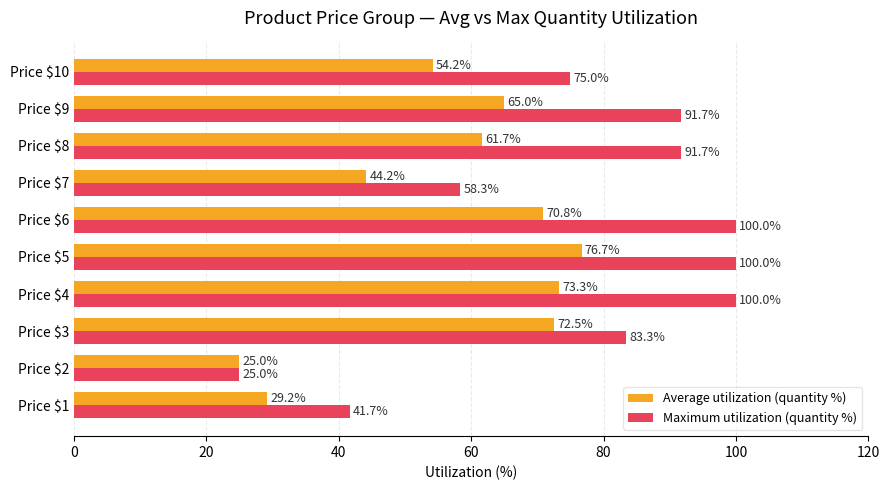

What is the smallest value displayed?

25.0